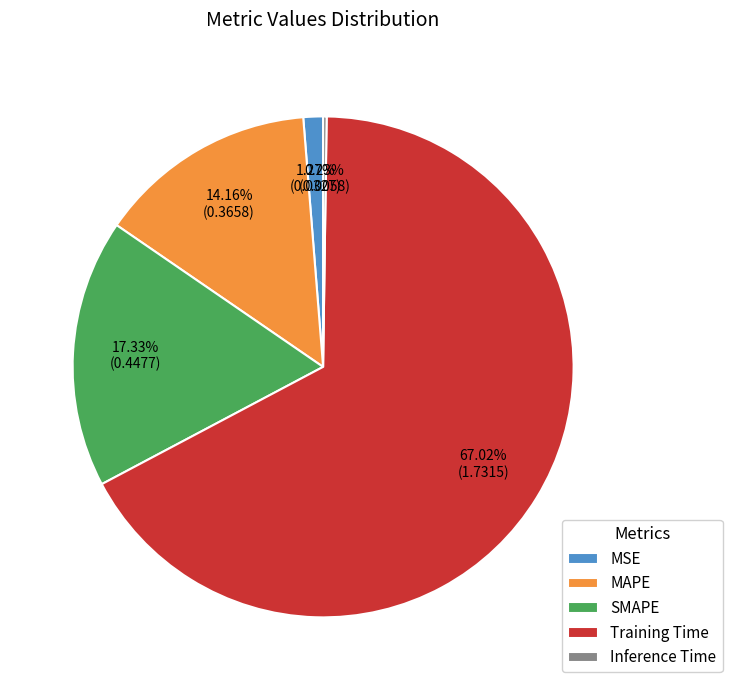

Does Training Time account for over 50% of the chart?

Yes